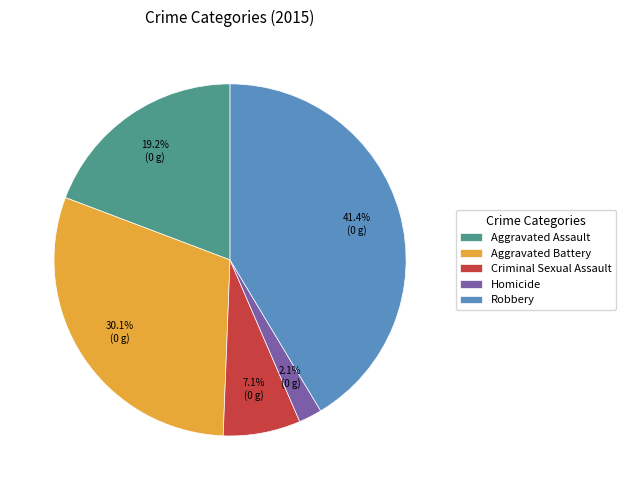

The Aggravated Battery slice represents 30% of the pie. True or false?

True